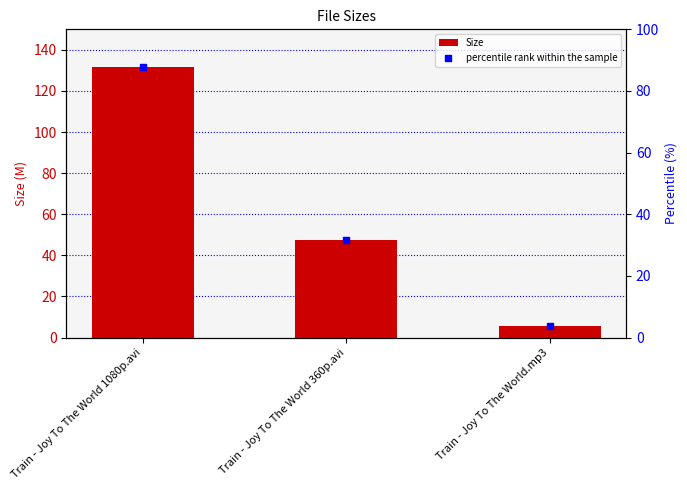

Which series contains the highest Y value?

Size